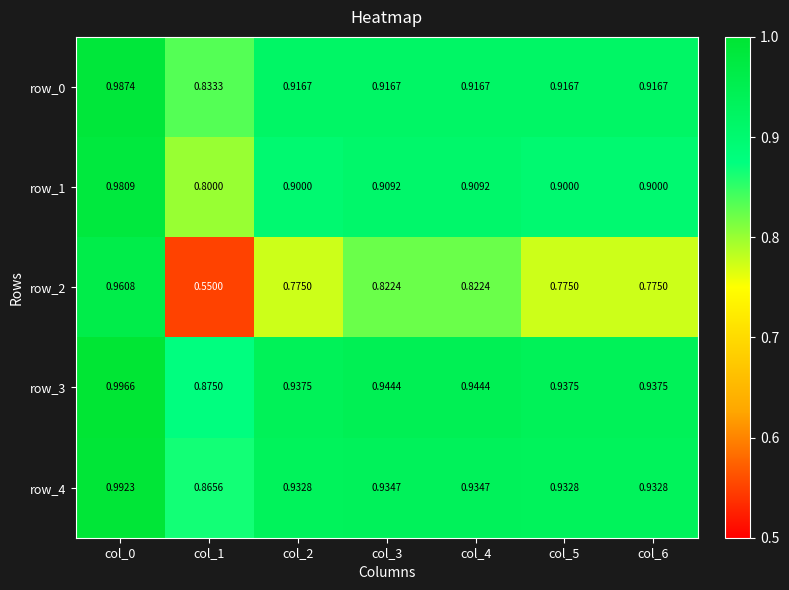

Is it true that row_0 equals 0.9 at col_5?

True